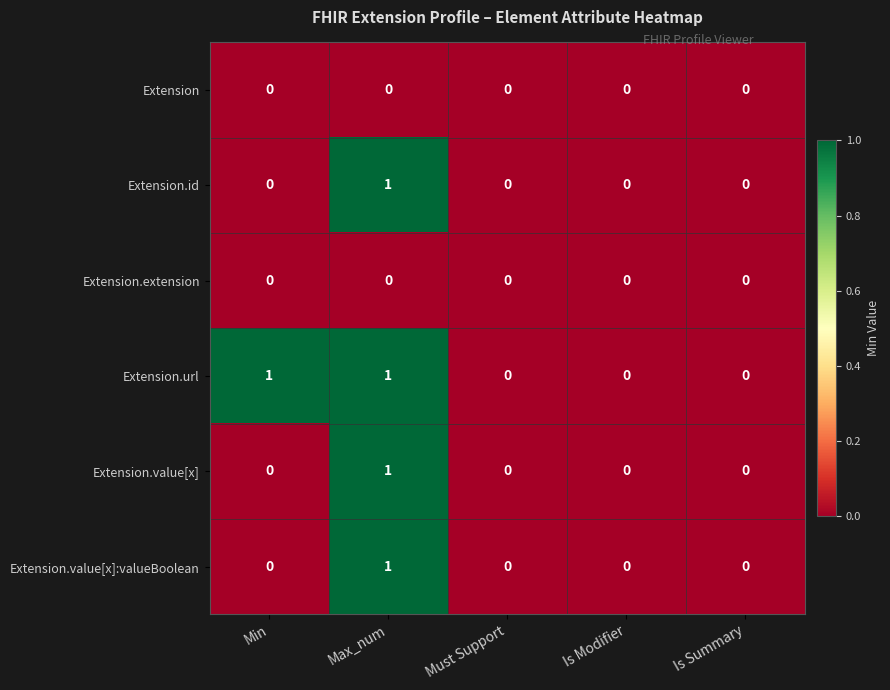

Which series has the largest total across all categories?

Extension.url